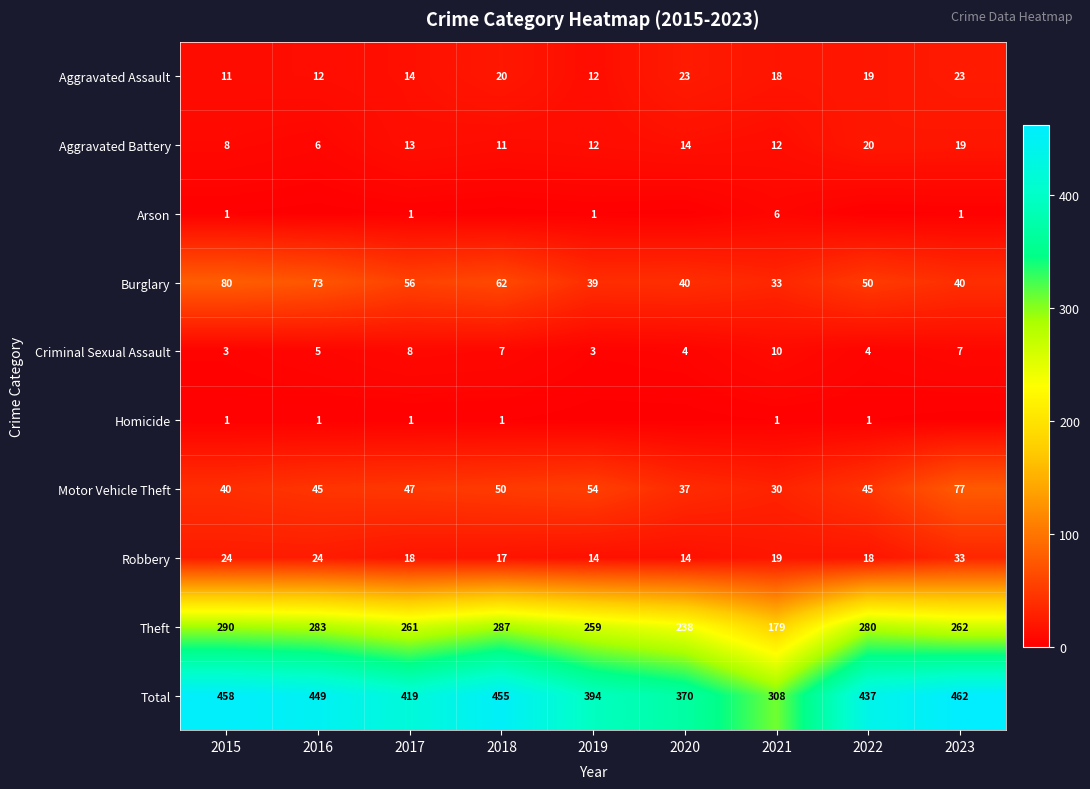

What is the sum of all Robbery values?

181